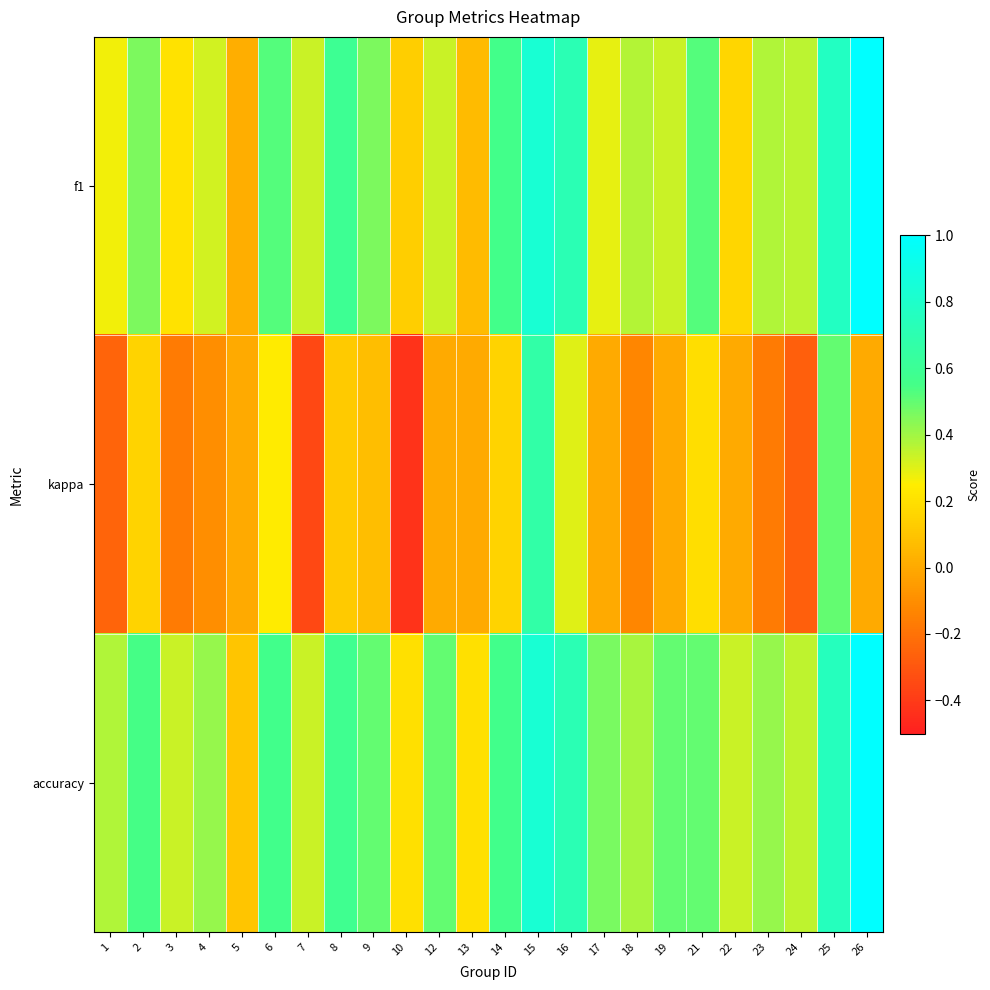

What is the spread (max minus min) of values at 16?

0.4